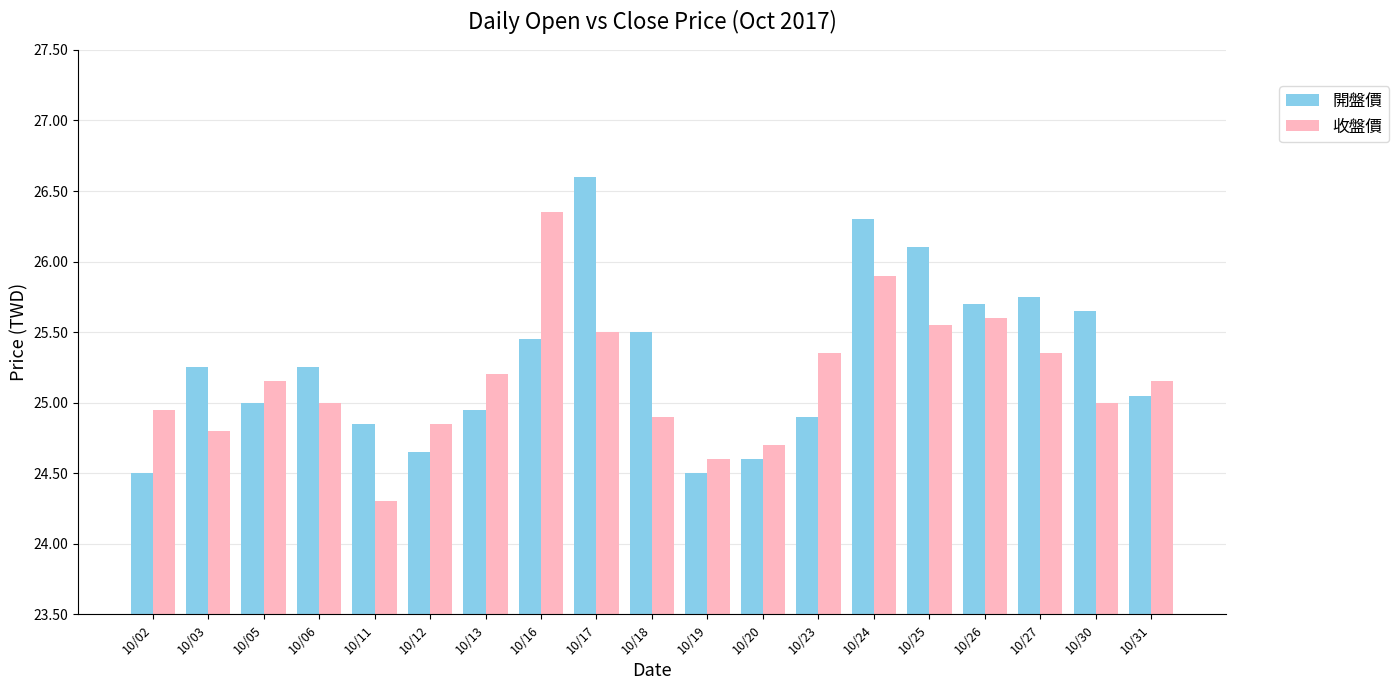

List the series in order of their peak value, highest first.

開盤價, 收盤價